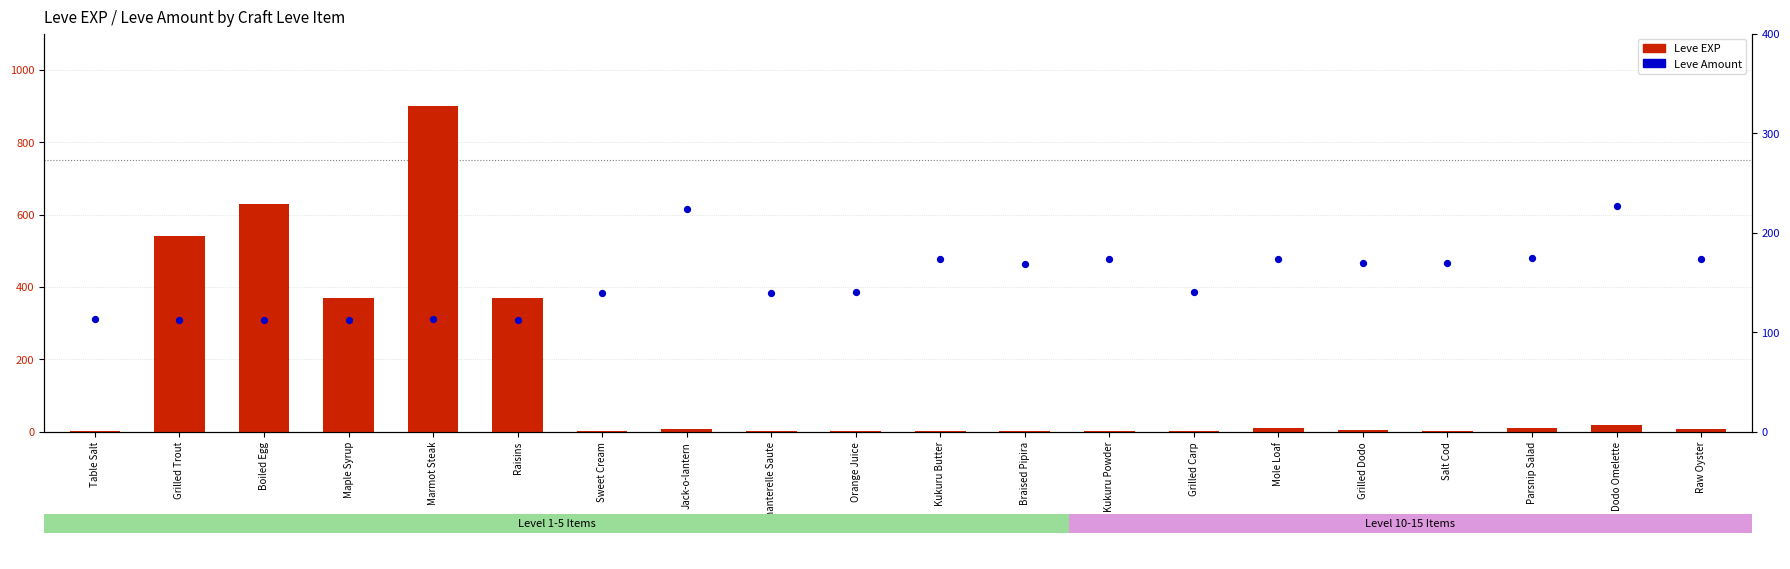

What is the total value across all series at Boiled Egg?

742